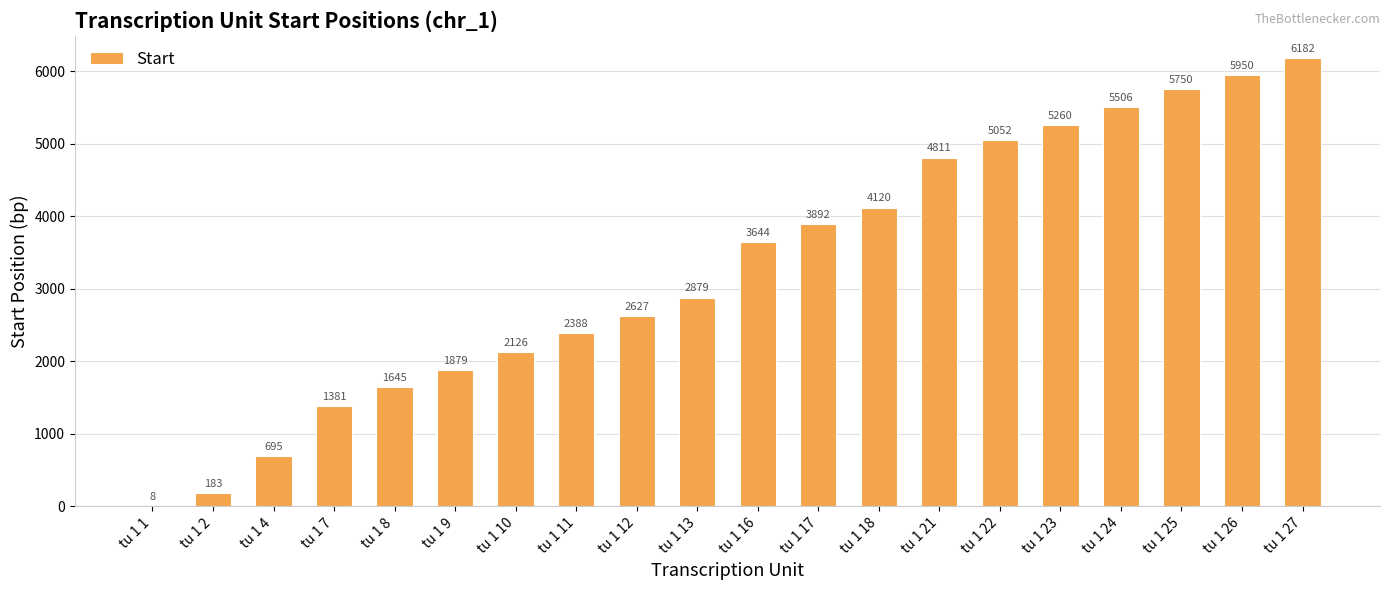

True or false: the data shows 183 at tu 1 2.

True